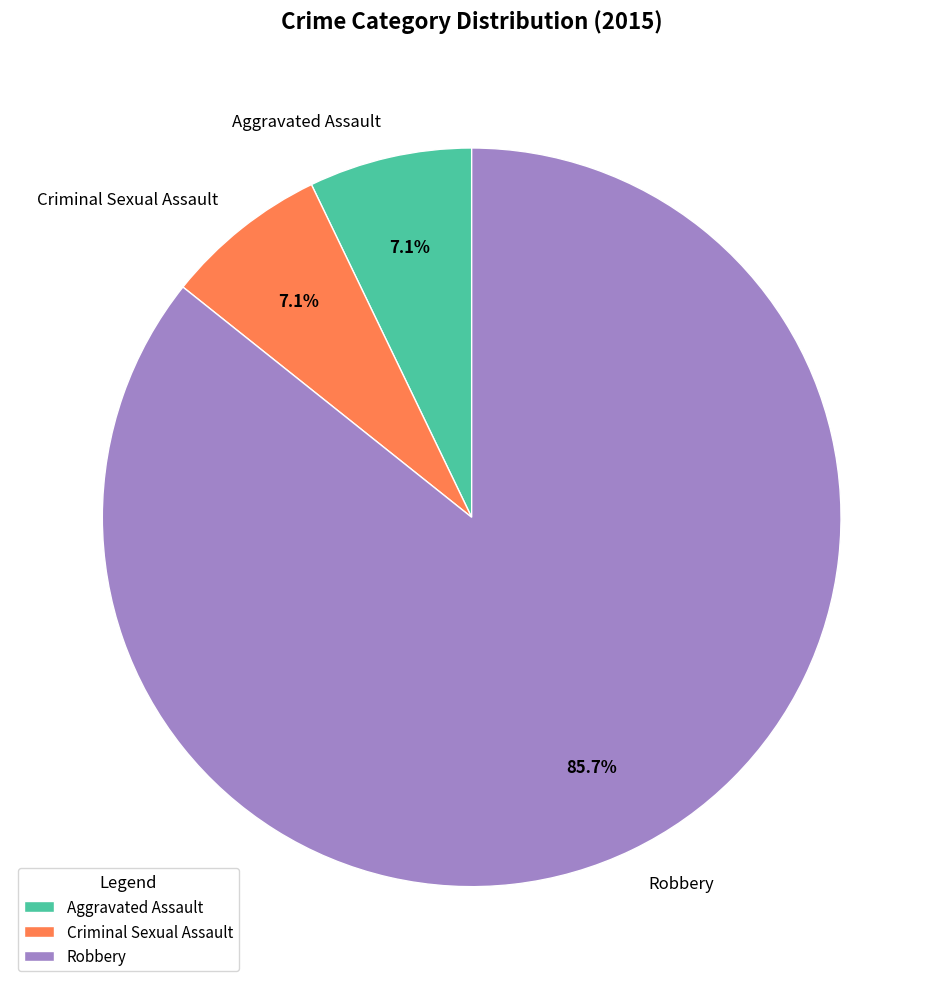

Between Aggravated Assault and Robbery, which is larger?

Robbery